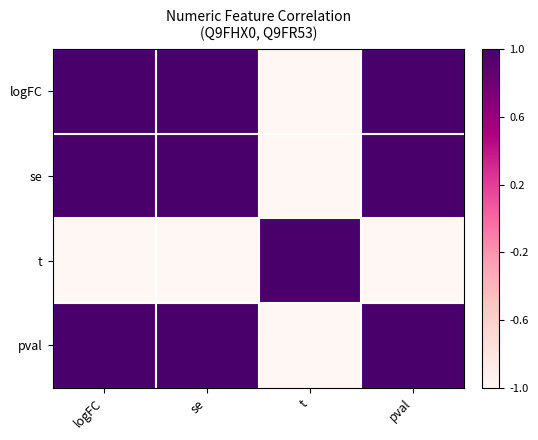

At logFC, list the series in order from smallest to largest.

t, se, pval, logFC